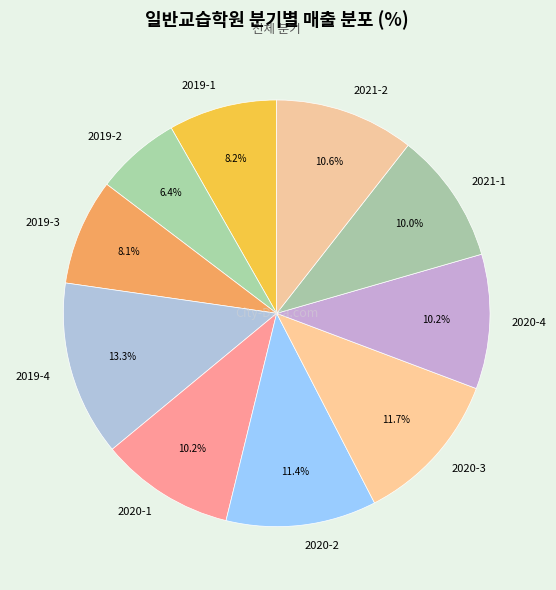

How many segments does this pie chart have?

10